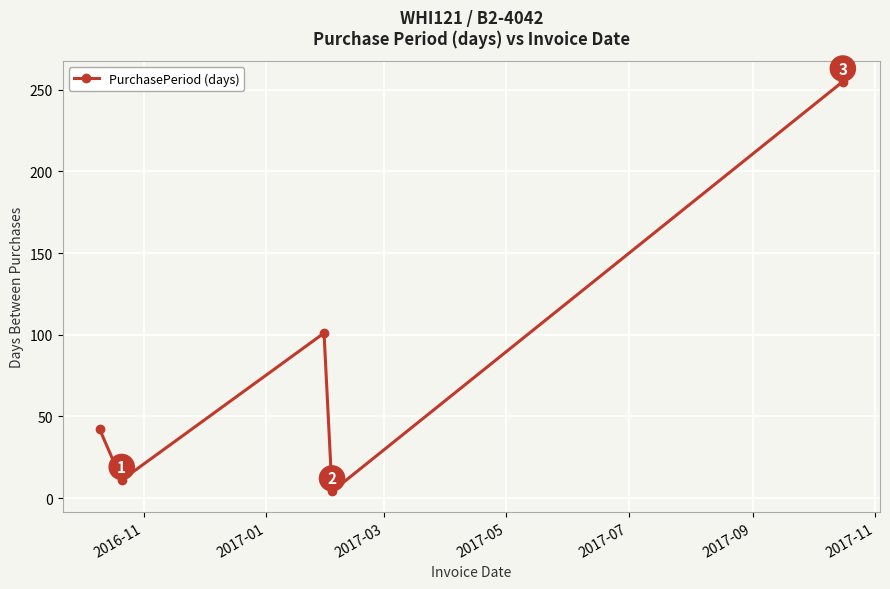

How many interior local valleys (lower than both neighbors) does the data have?

2